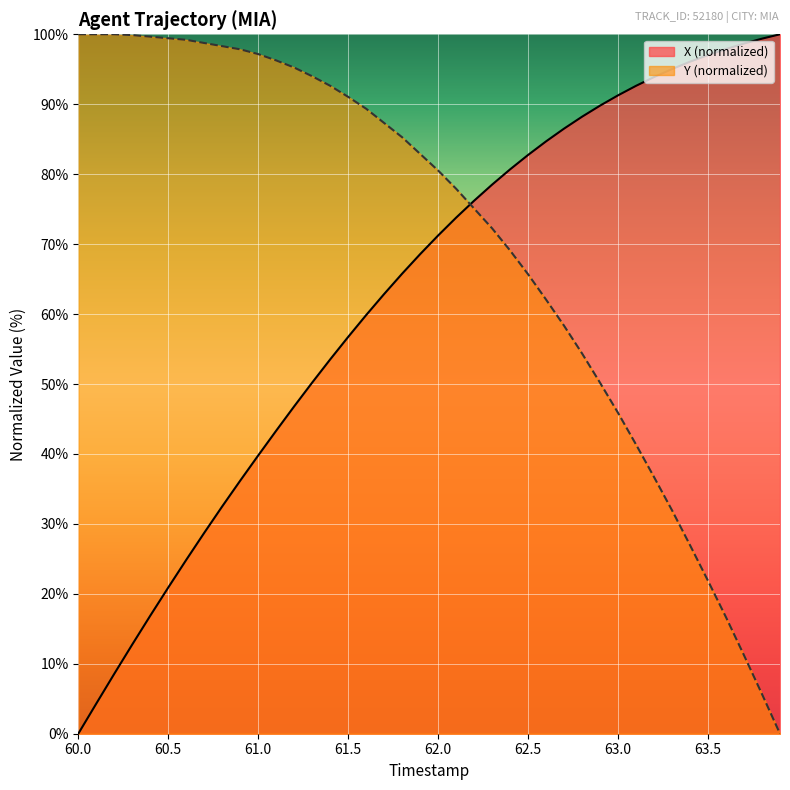

Which series ends up on top after the final intersection of Y (normalized) and X (normalized)?

X (normalized)